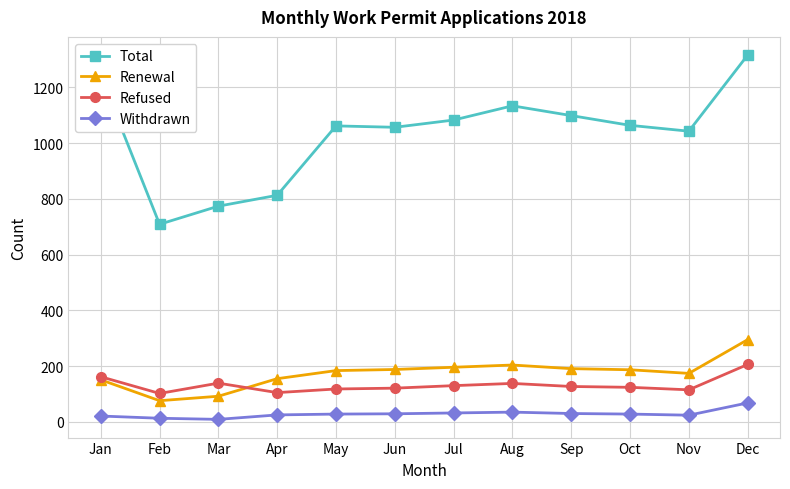

At how many categories does at least one series exceed 381?

12